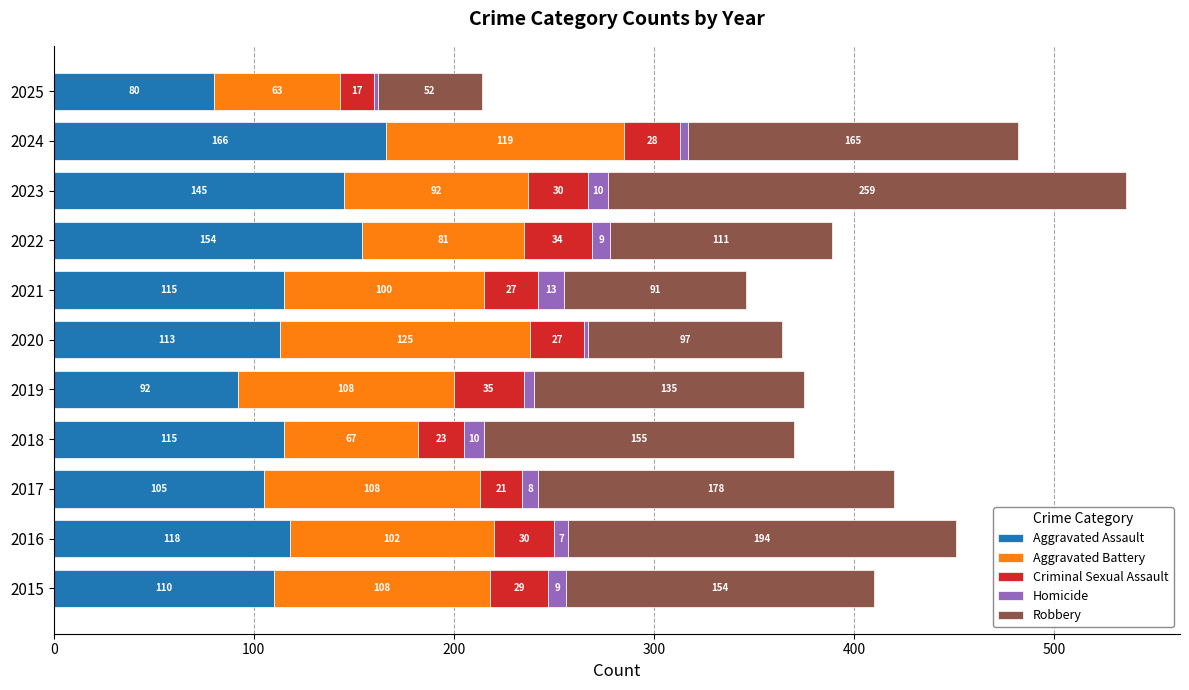

What is the difference between the second highest and second lowest values in the Aggravated Assault series?

62